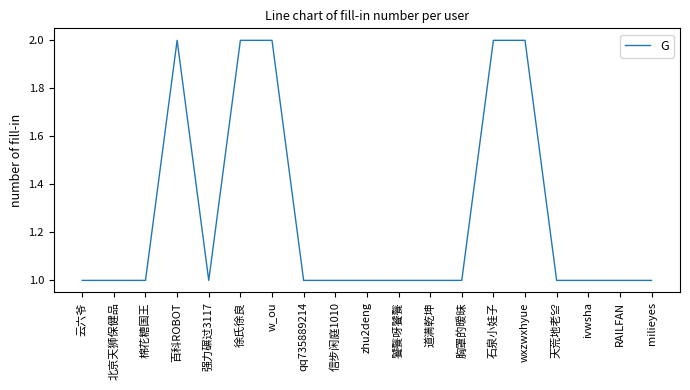

Reading right to left, what are all the values shown in this chart?

1	1	1	1	2	2	1	1	1	1	1	1	2	2	1	2	1	1	1